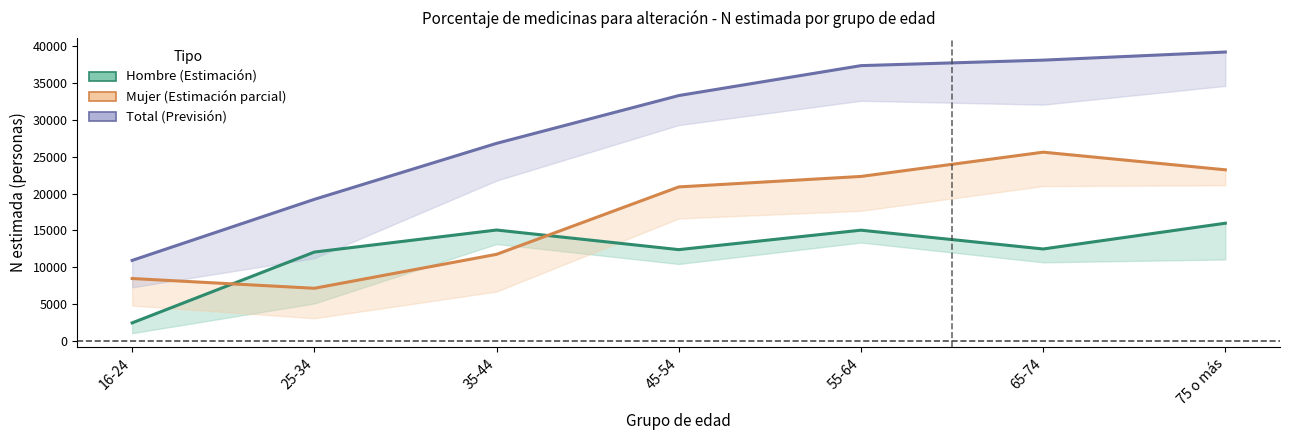

Where is Hombre nearest to the value 9219?

25-34